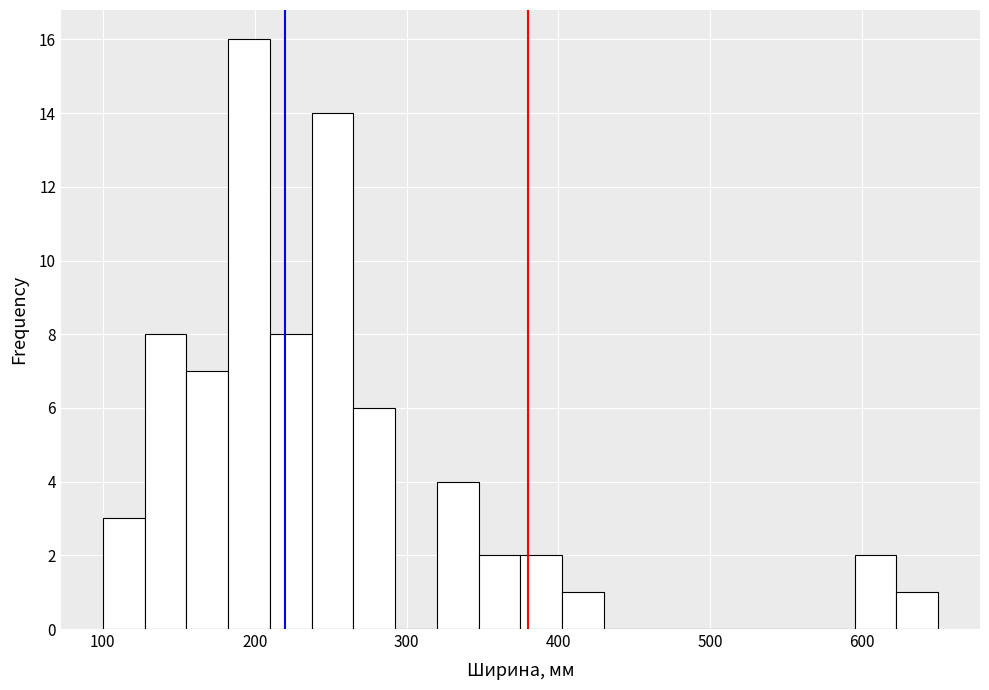

Around what value on the x-axis is the tallest bar? Give the approximate position of its centre, as read against the axis.

200